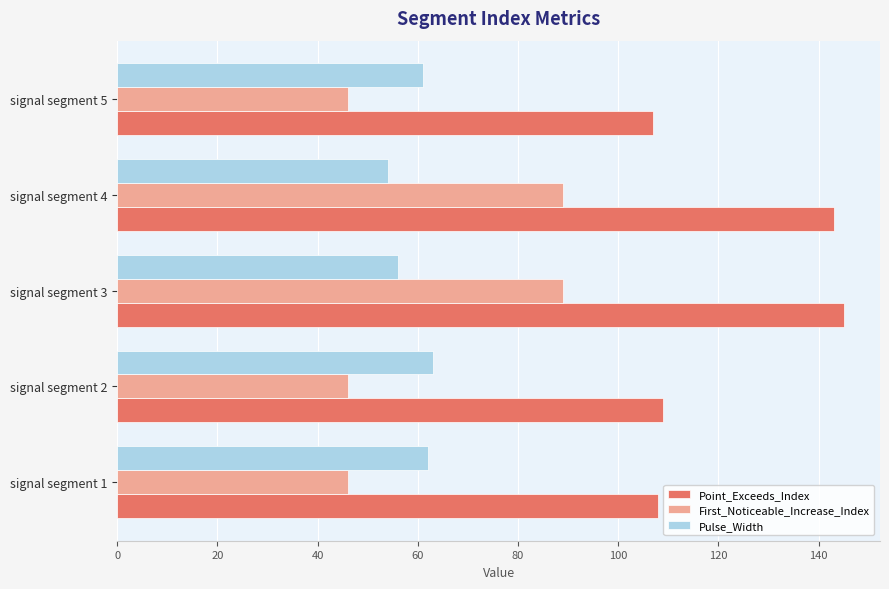

What is the difference between the maximum and second lowest values in the First_Noticeable_Increase_Index series?

43